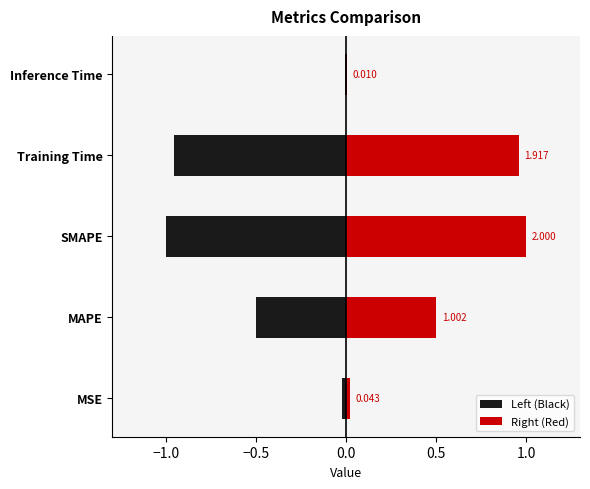

Count the number of categories in the chart.

5